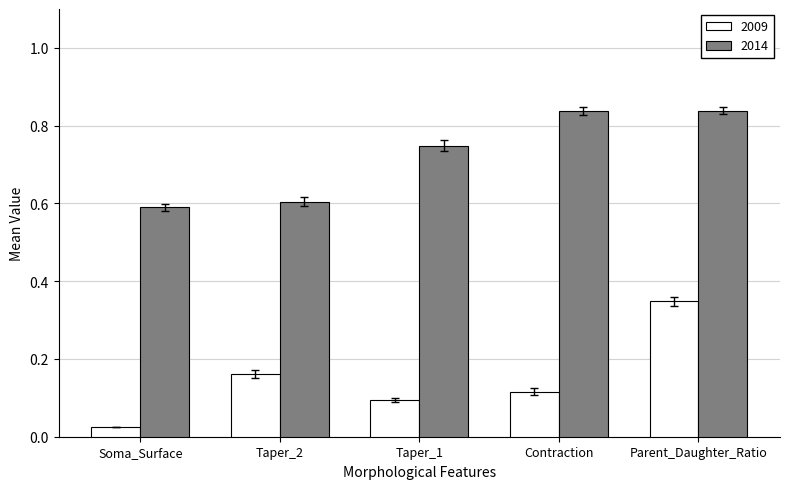

What is the label of the 4th bar from the left?

Contraction